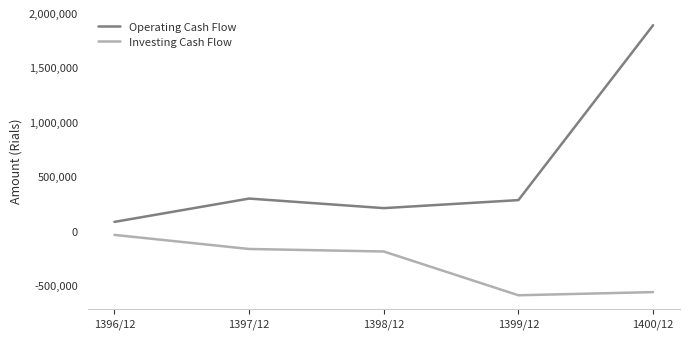

True or false: Operating Cash Flow and Investing Cash Flow intersect in this chart.

False